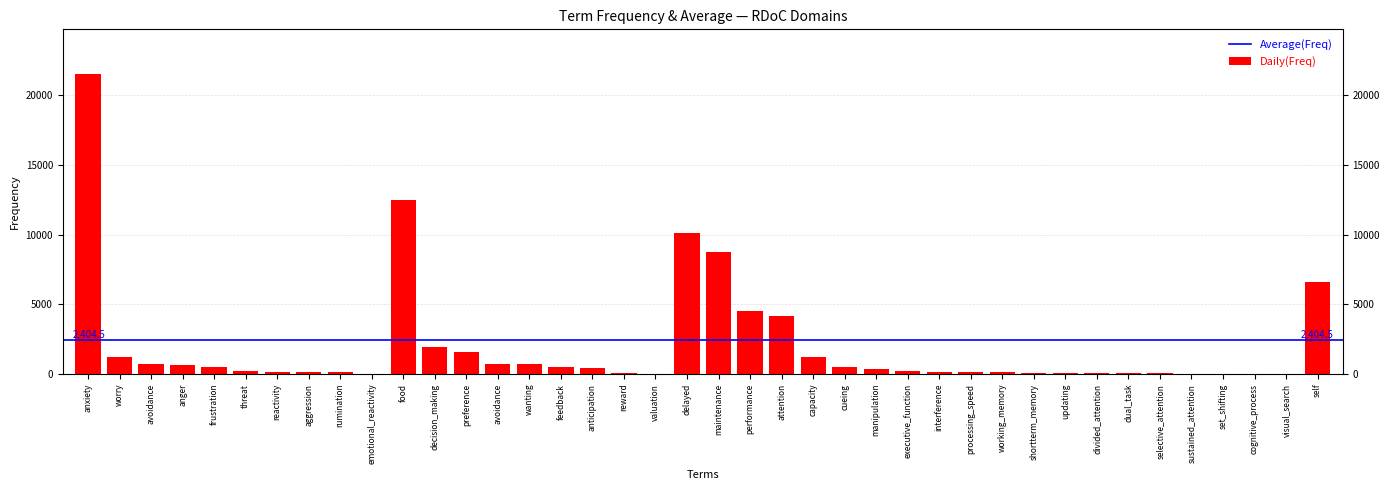

Count the number of data series in this chart.

1